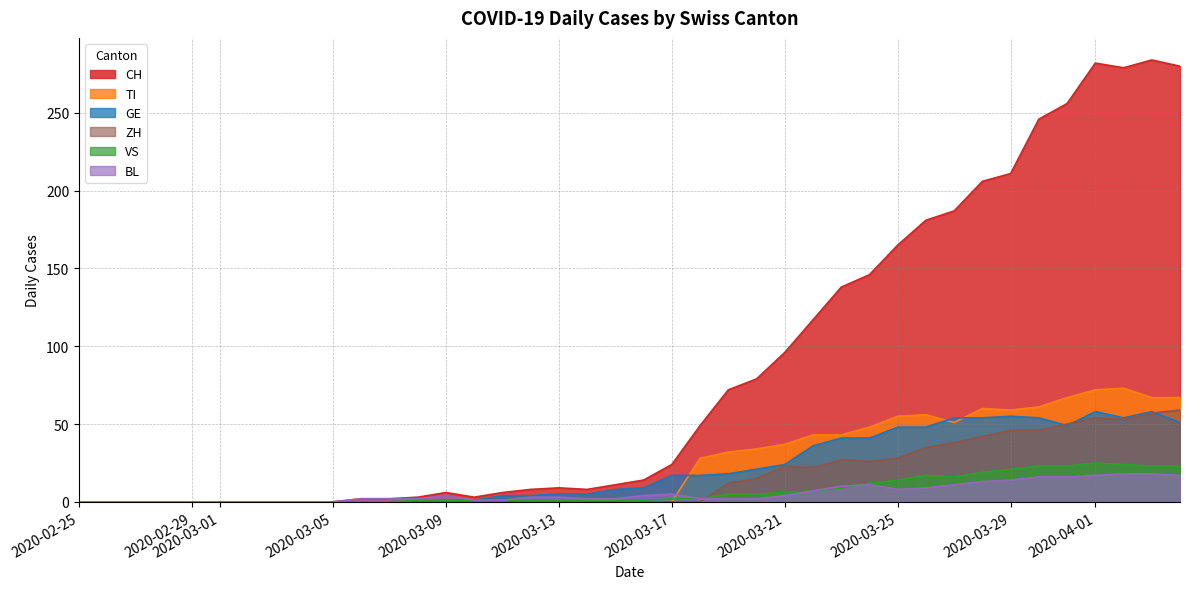

Is it true that ZH equals -38 at 2020-03-09?

False